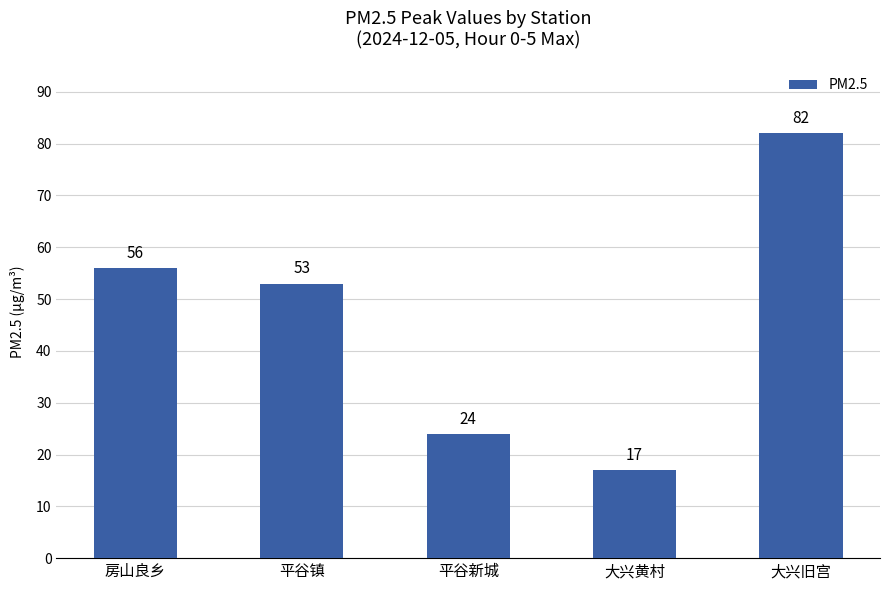

What is the sum of all values?

232